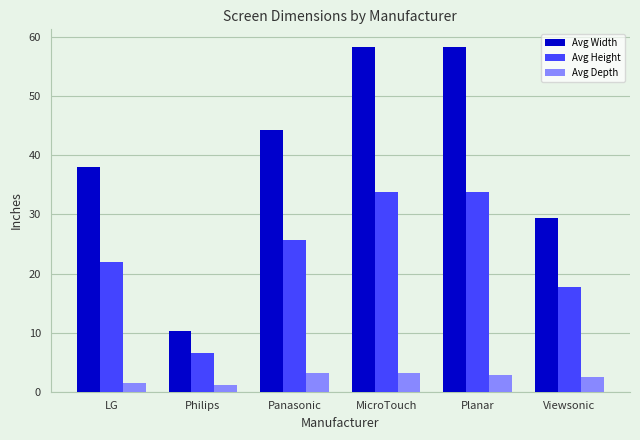

At how many categories does at least one series exceed 15?

5